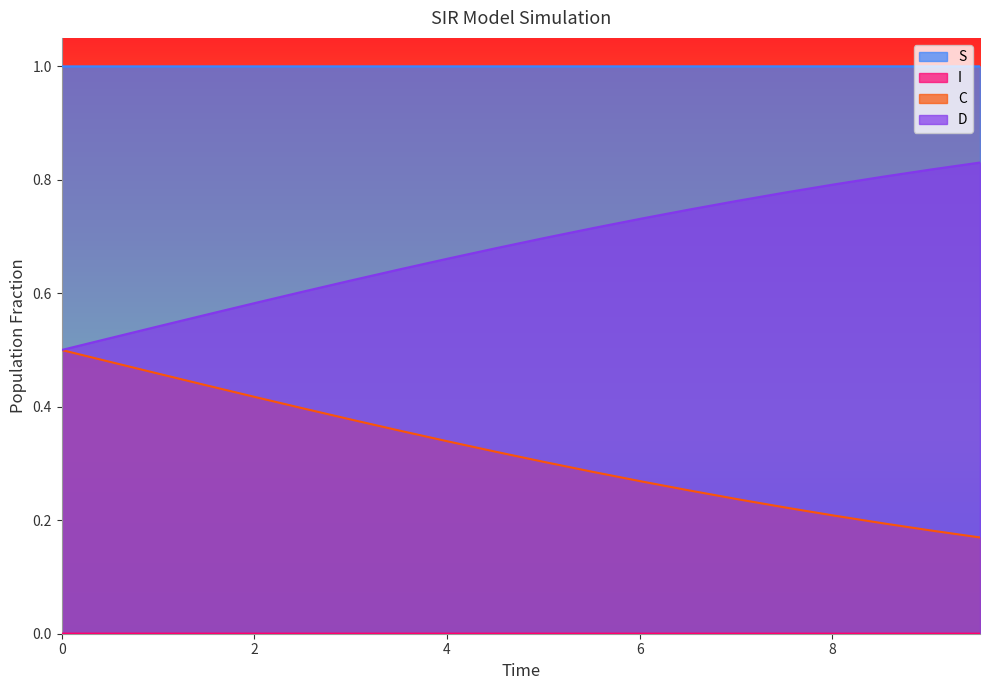

True or false: I and D cross at least once.

False